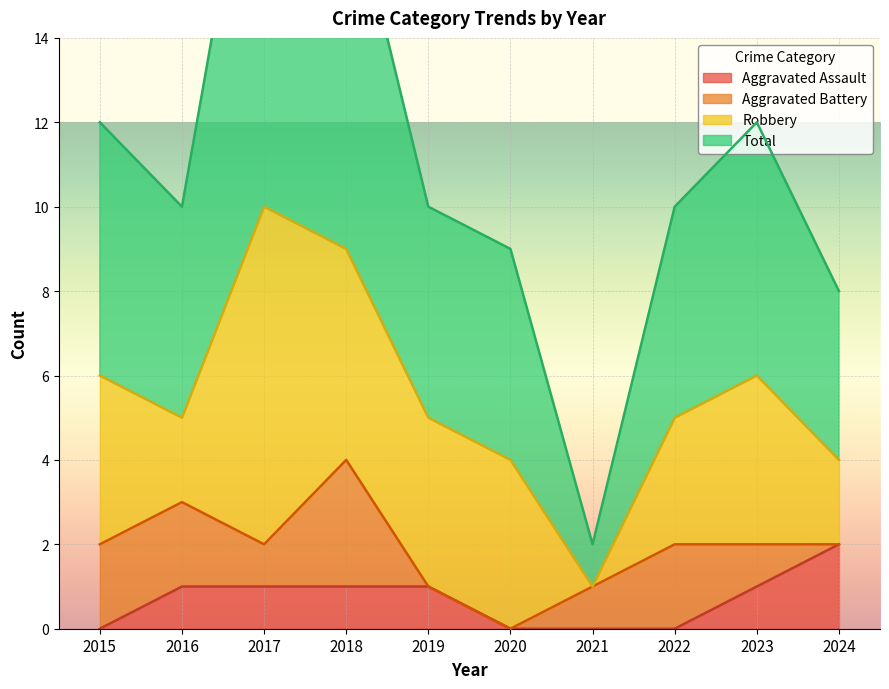

How many values in the Total series exceed 10?

4